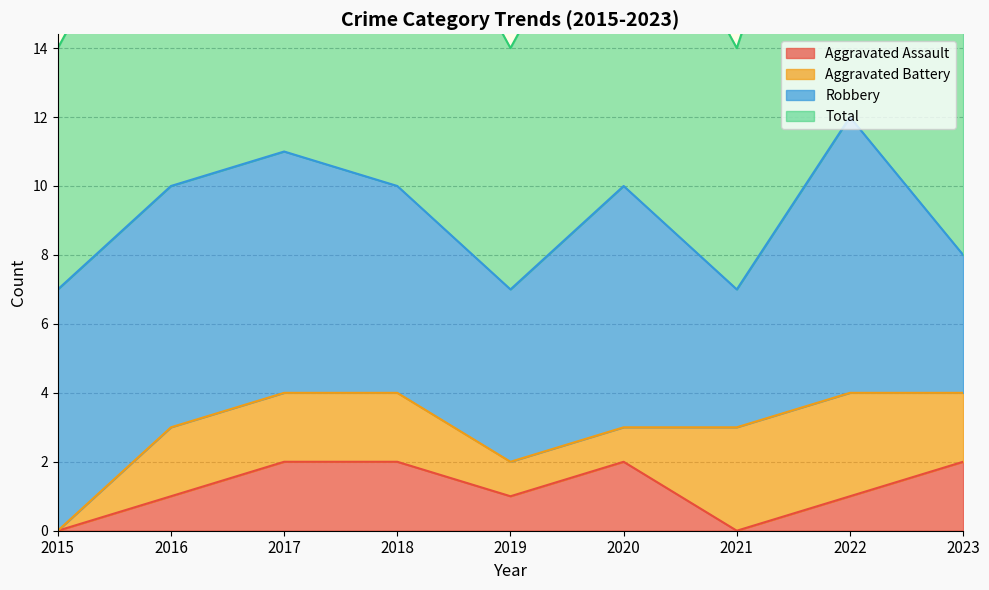

The Aggravated Assault series shows 1 at 2021. True or false?

False